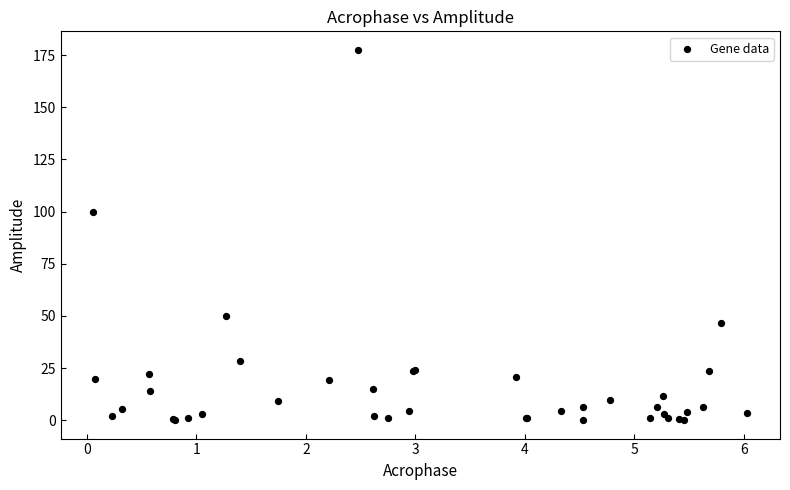

What Y value in the scatter plot is closest to 88?

99.7